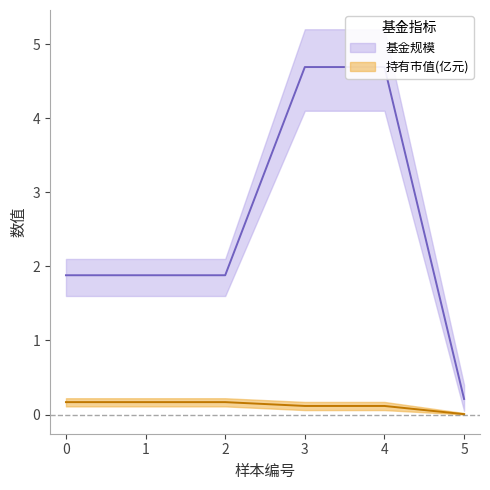

What is the greatest value displayed?

4.7